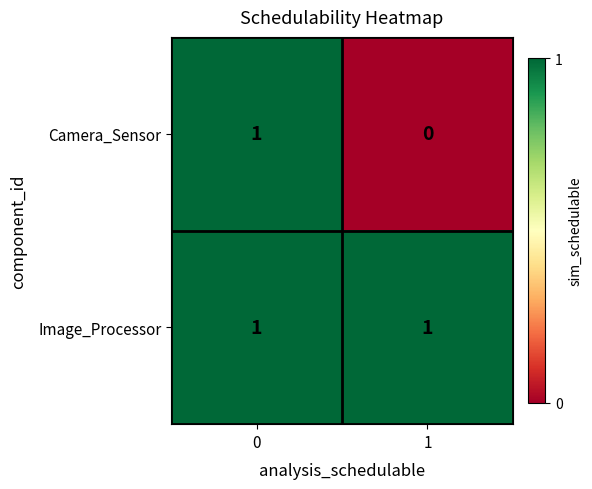

Which series has the largest total across all categories?

Image_Processor